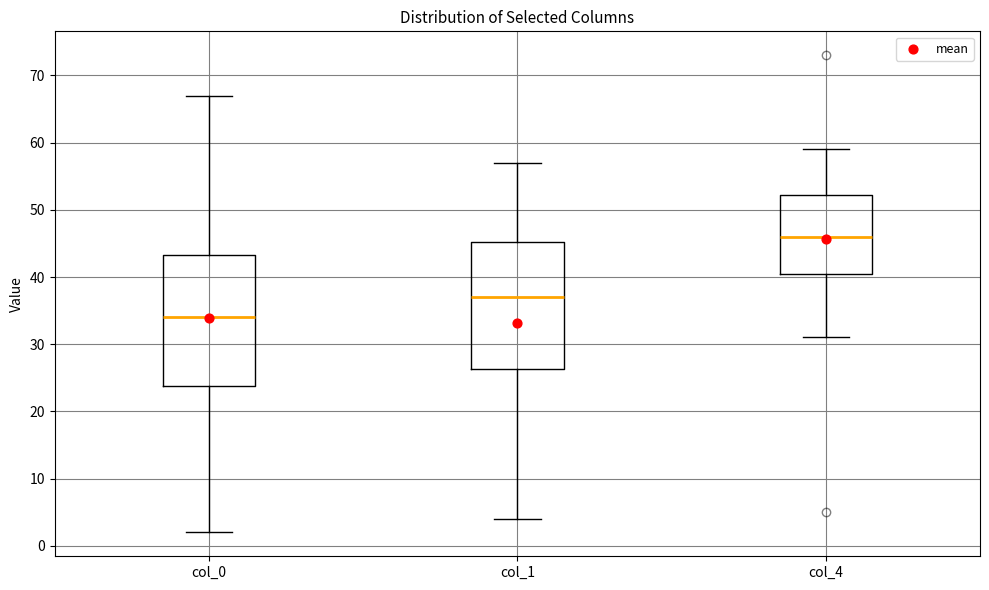

Reading left to right, transcribe this box plot: for each box, give where its median line is, the range the box spans, and where its two whiskers end, as read against the y-axis. The values are not printed on the chart, so give them approximately, as read against the axis.

col_0: median 34, box 24 to 43, whiskers 2 to 67
col_1: median 37, box 26 to 45, whiskers 4 to 57
col_4: median 46, box 41 to 52, whiskers 31 to 59